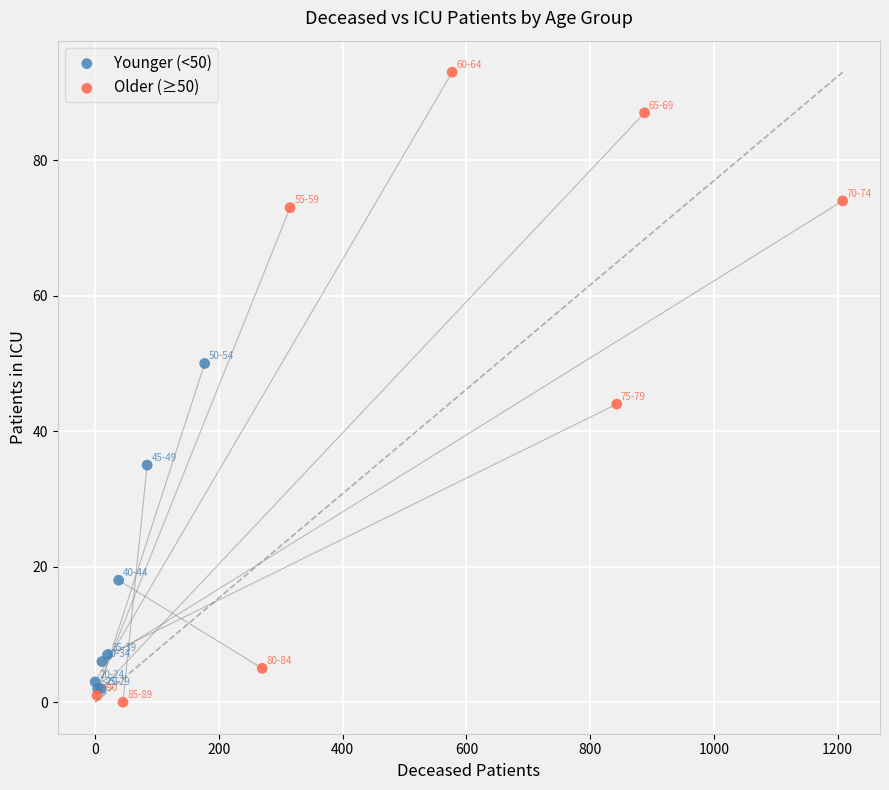

Which series has the widest spread of Y values?

Older (≥50)